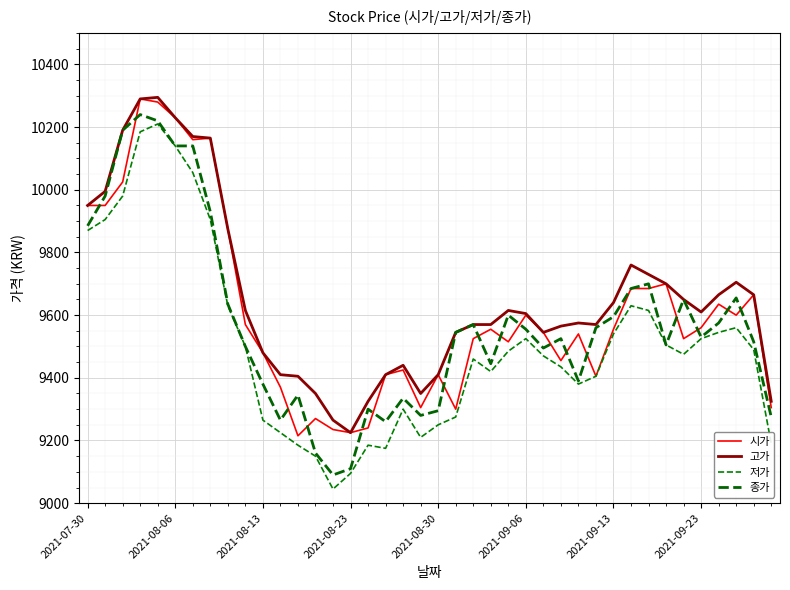

Does the chart display data point markers on the line(s)?

No